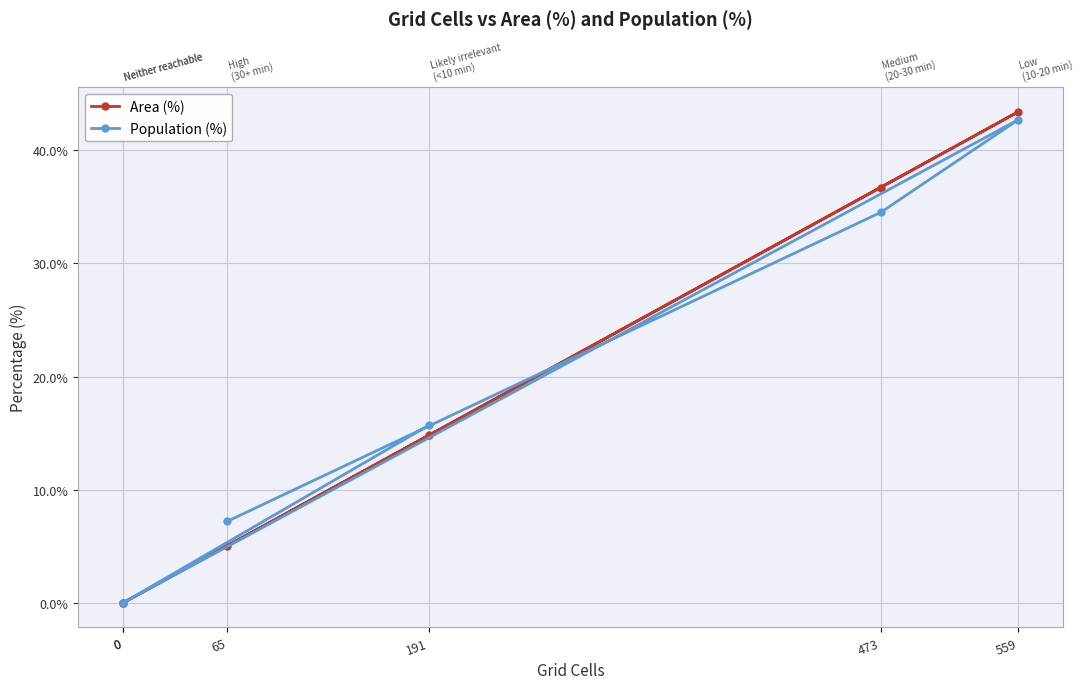

Rank the series at 65 from lowest to highest value.

Area (%), Population (%)